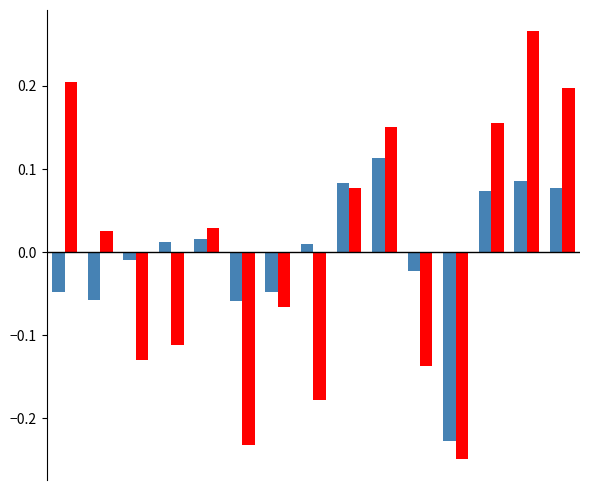

How many bars are there in total?

30